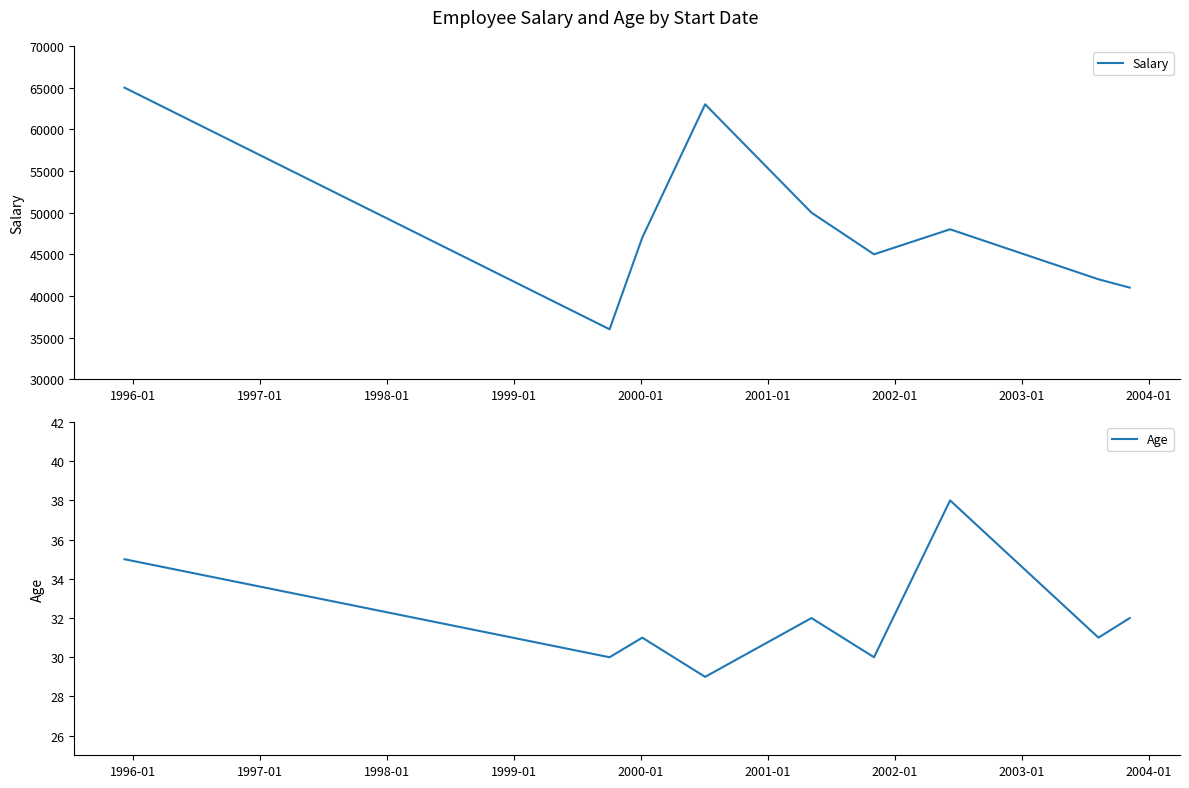

How many values in the Salary series exceed 47000?

4